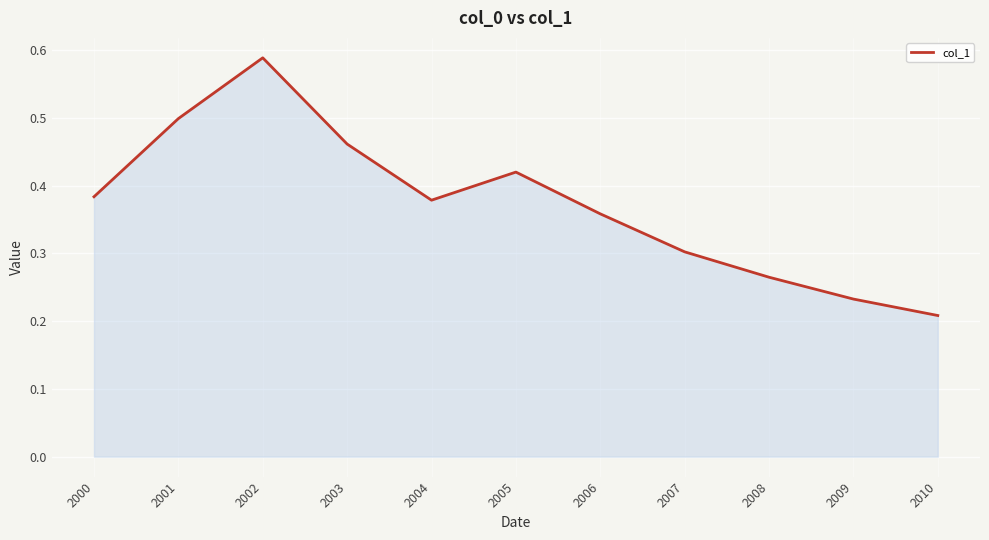

Is it true that the value at 2003 is 0.1?

False